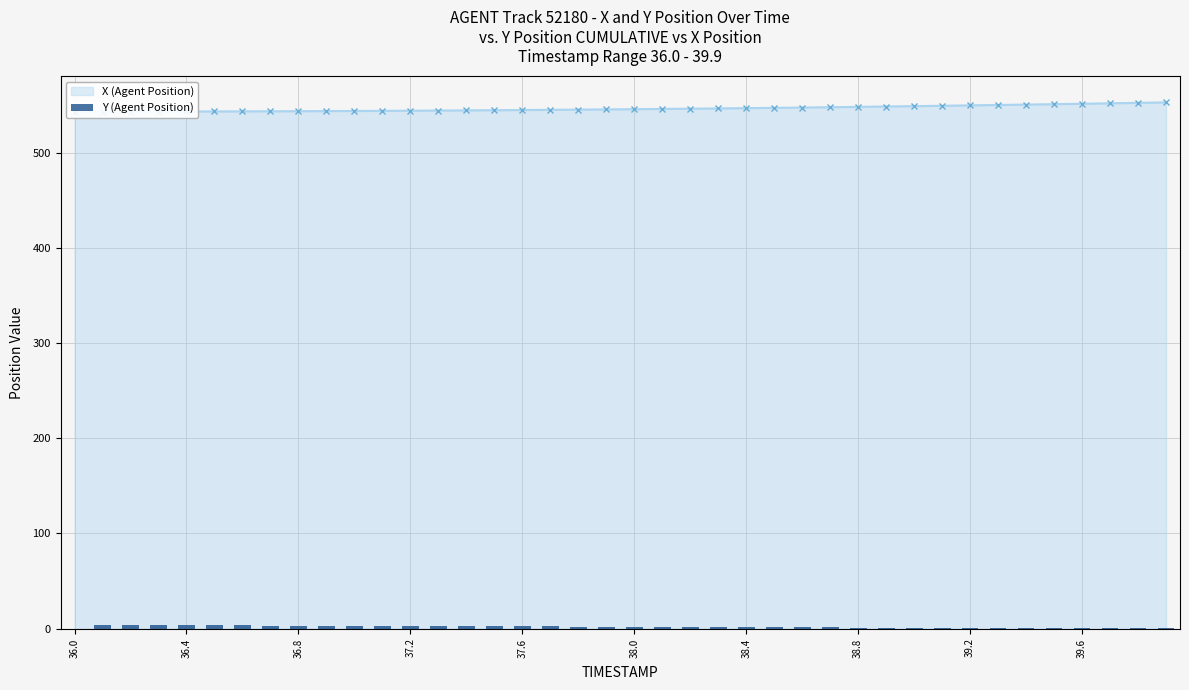

What is the average value of the X (Agent Position) series?

546.4